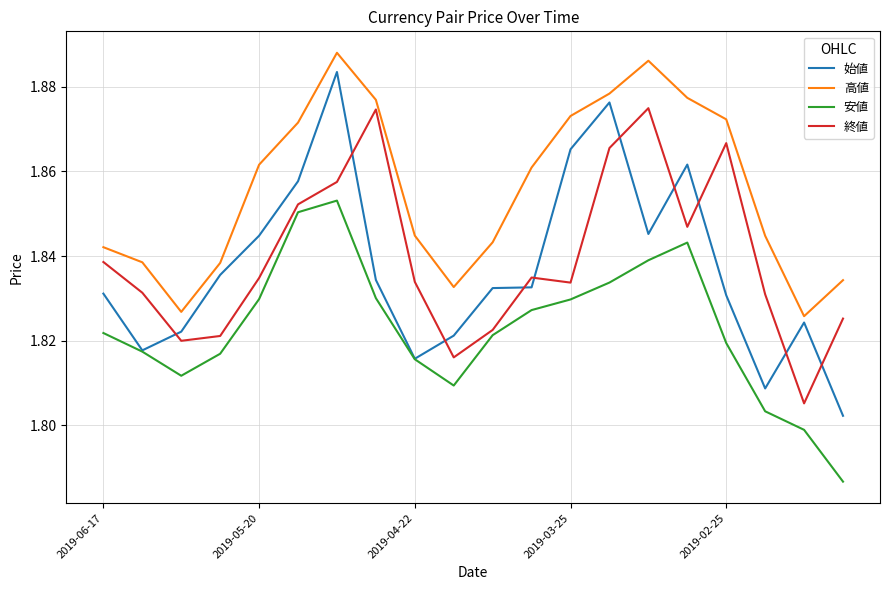

True or false: 安値 and 高値 intersect in this chart.

False